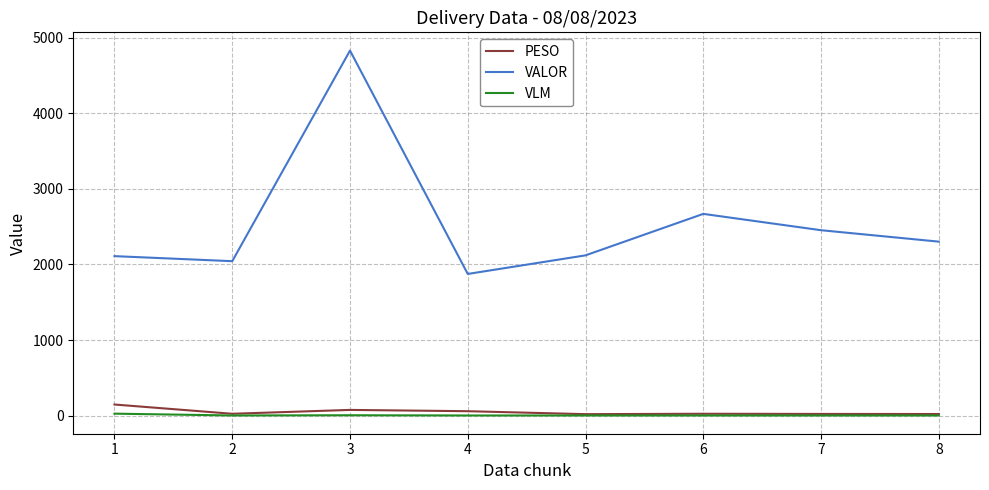

Which series changed the most between 1 and 2?

PESO